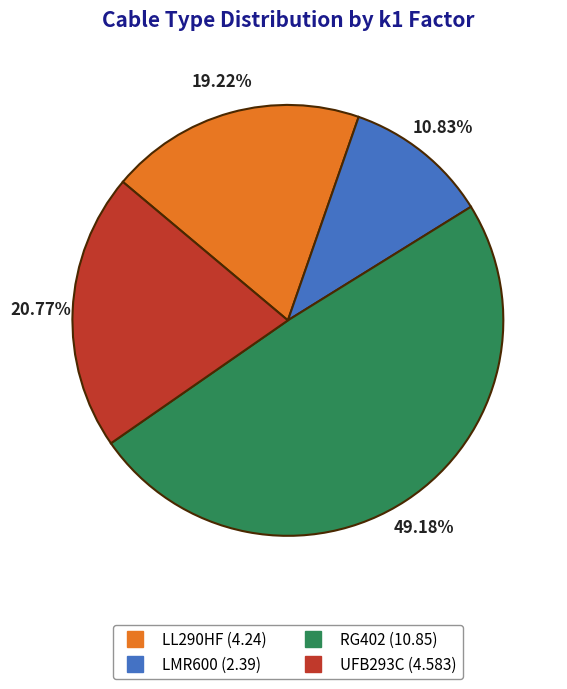

How many slices are in this pie chart?

4